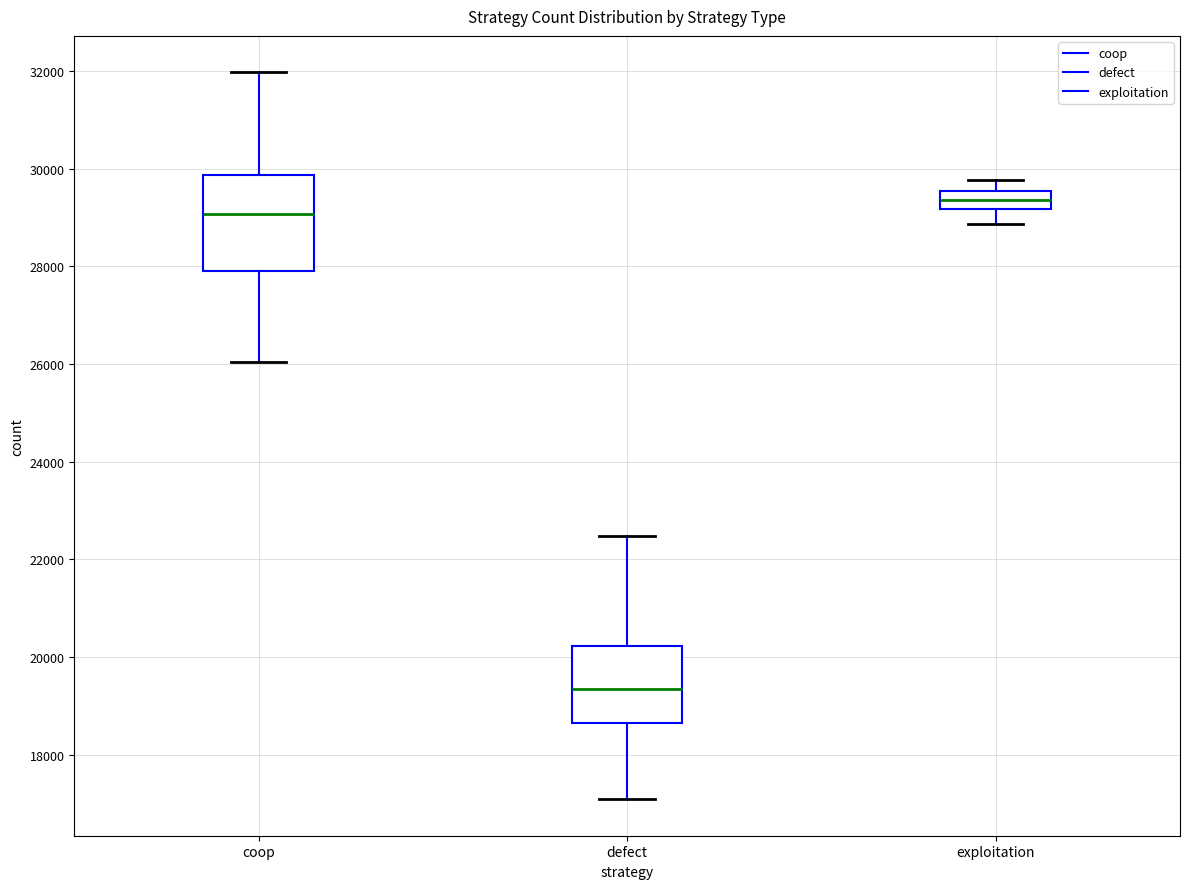

Which box's median line is the lowest?

defect